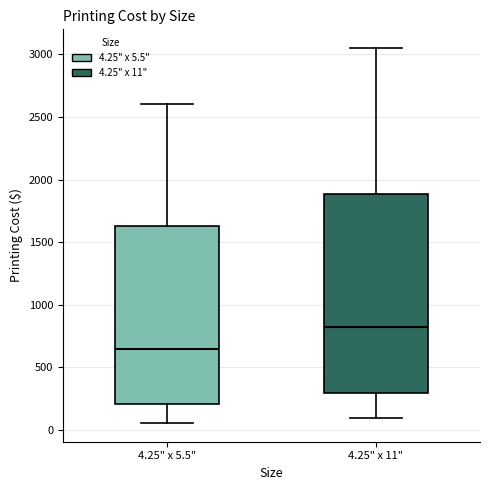

Where does the lower whisker of the box for 4.25" x 11" end on the y-axis? The values are not printed on the chart, so give them approximately, as read against the axis.

100